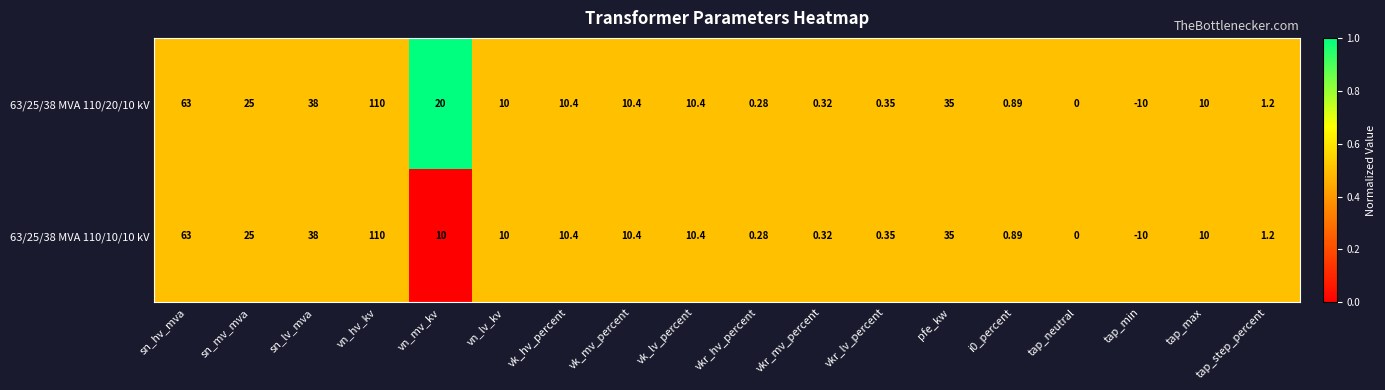

Which category has the lowest value in the 63/25/38 MVA 110/10/10 kV series?

tap_min